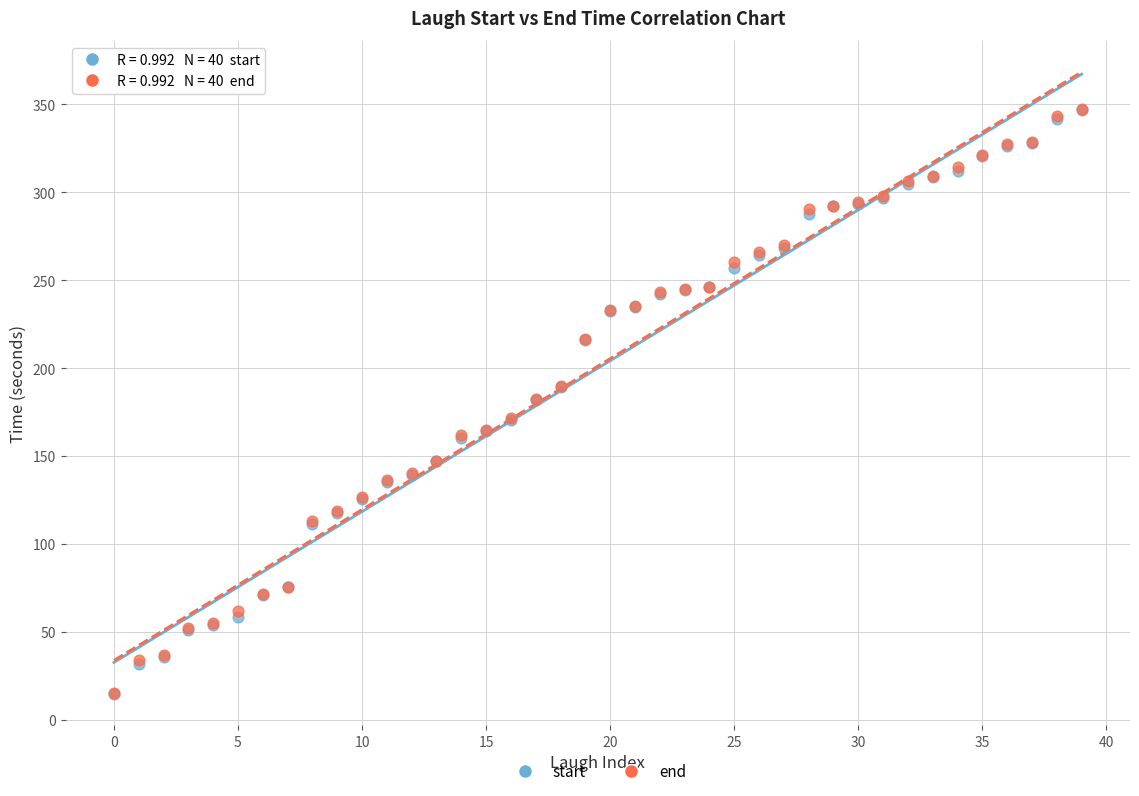

What are all the series names shown in the legend?

start, end